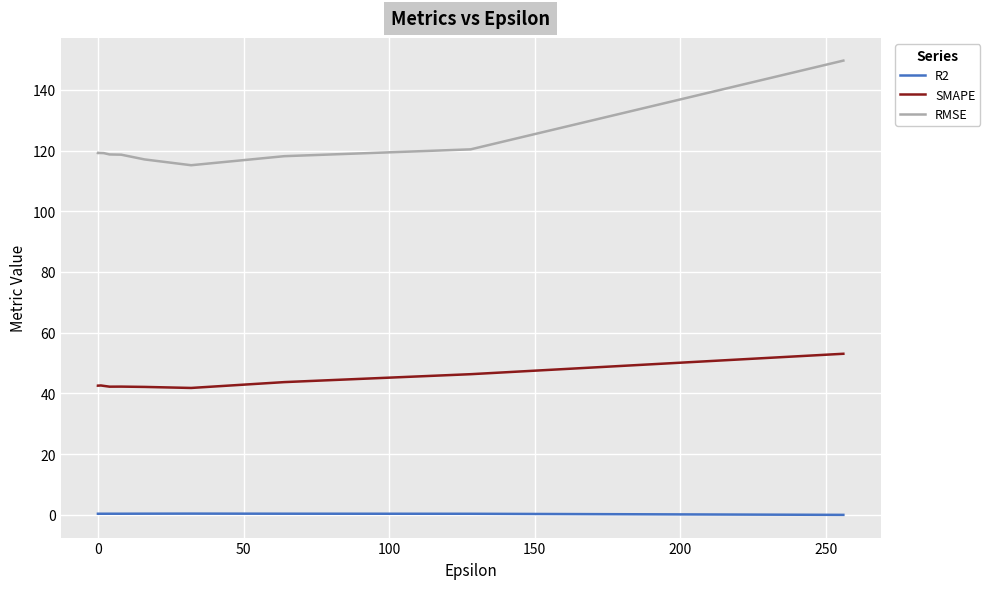

Which series has the largest range (max minus min)?

RMSE